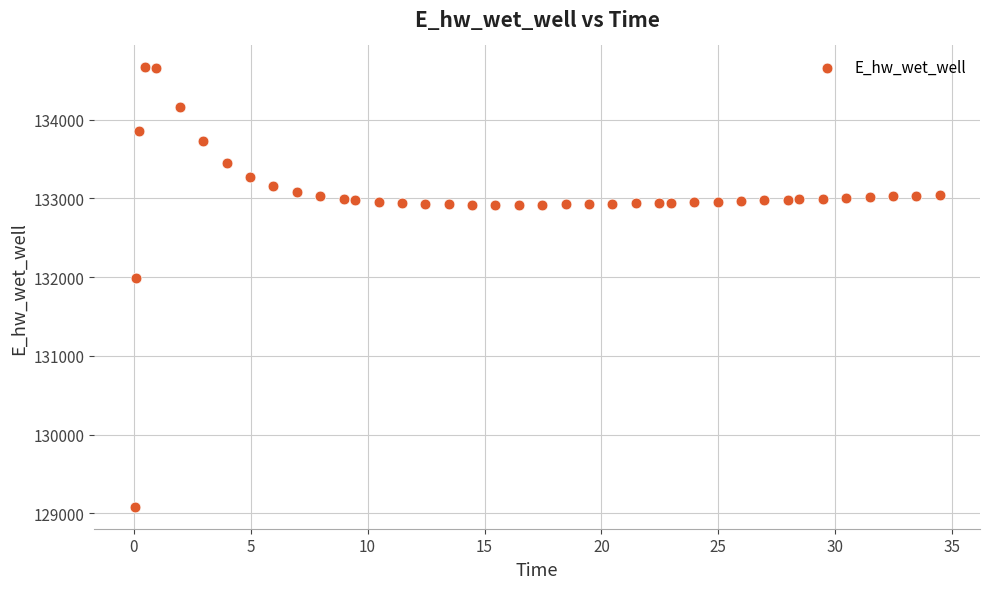

What is the range of X values (max minus min)?

34.4